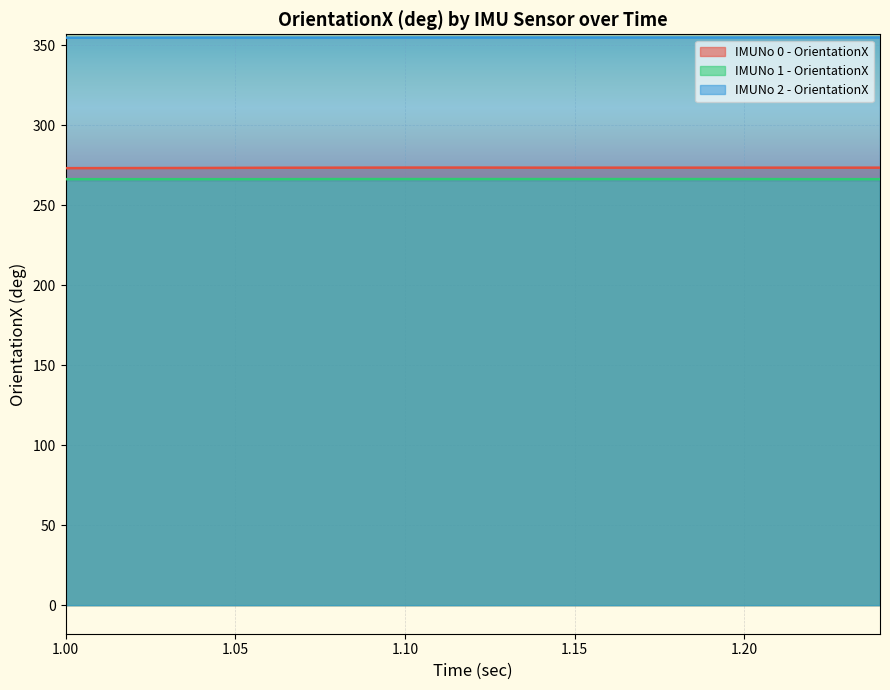

What is the minimum value for IMUNo 2 - OrientationX?

354.8